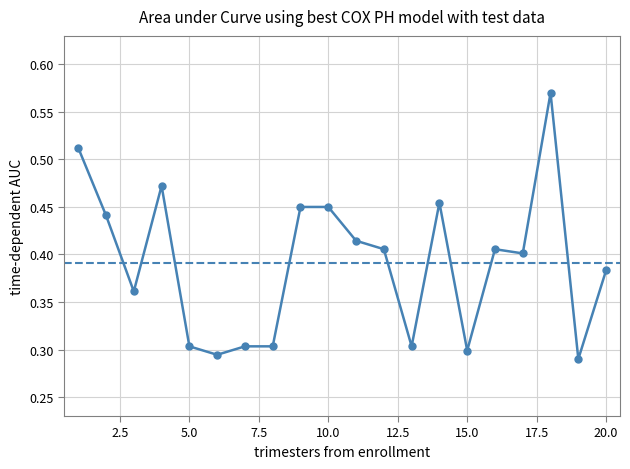

How many categories are shown in the chart?

20